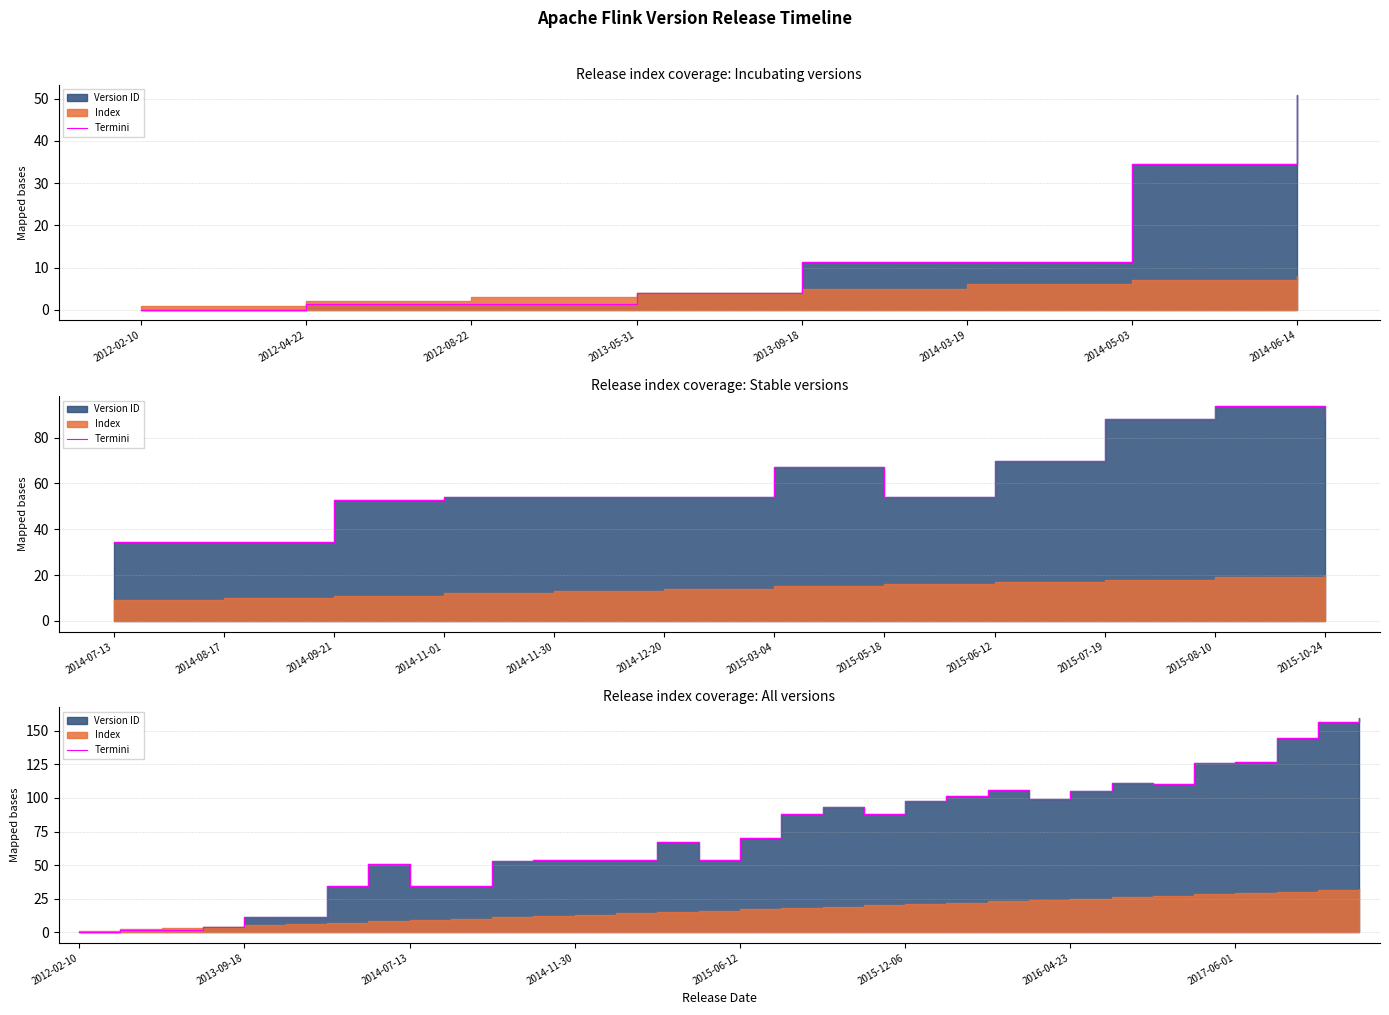

What is the sum of all values?

2305.7